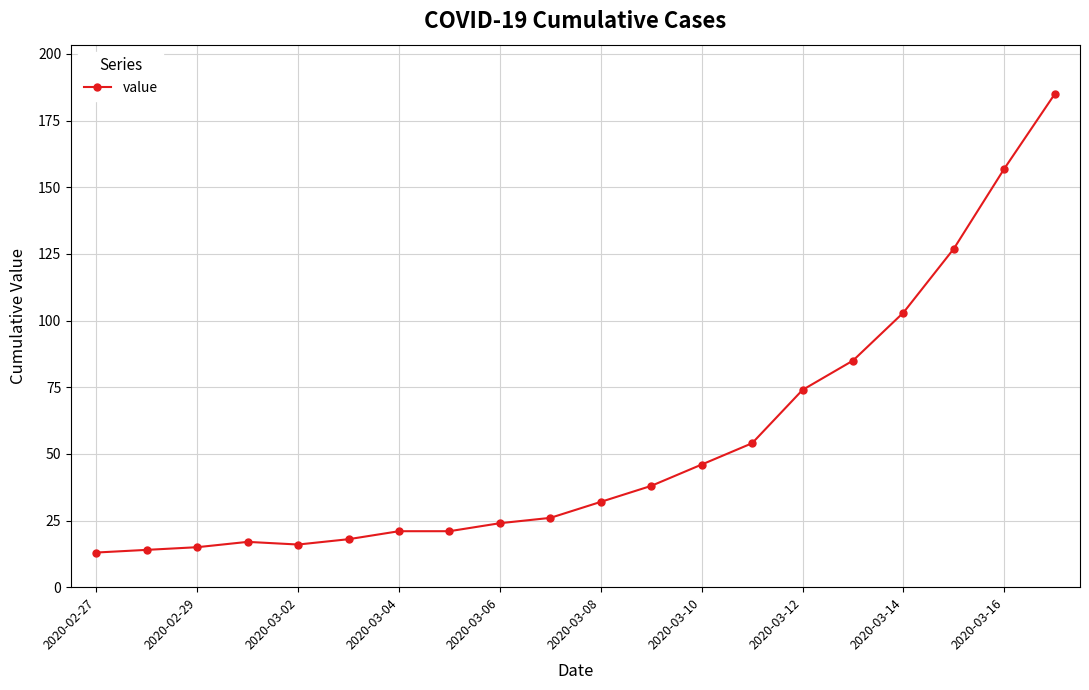

What is the minimum value shown in the chart?

13